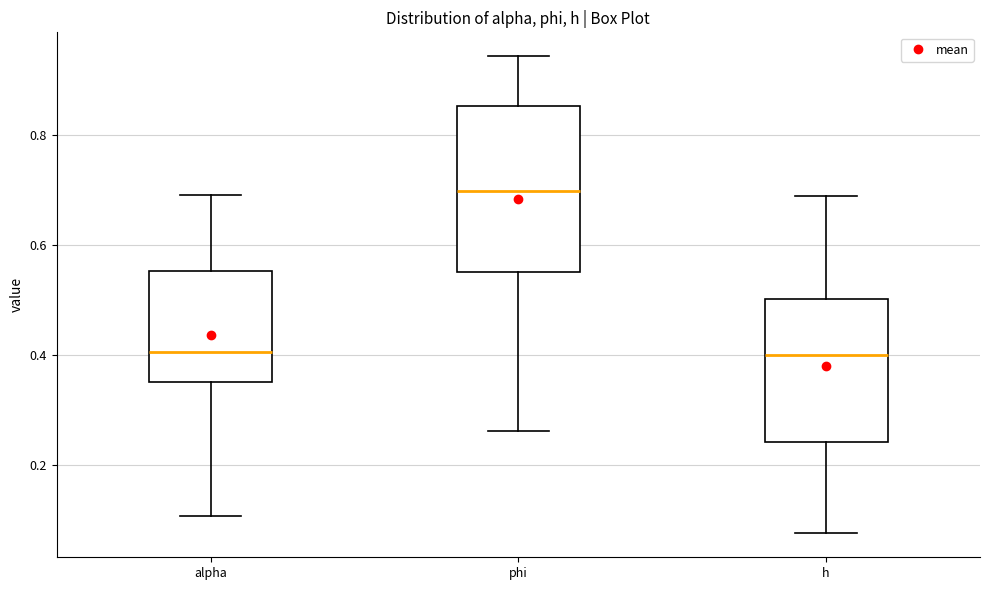

Where does the median line of the box for h sit on the y-axis? The values are not printed on the chart, so give them approximately, as read against the axis.

0.40